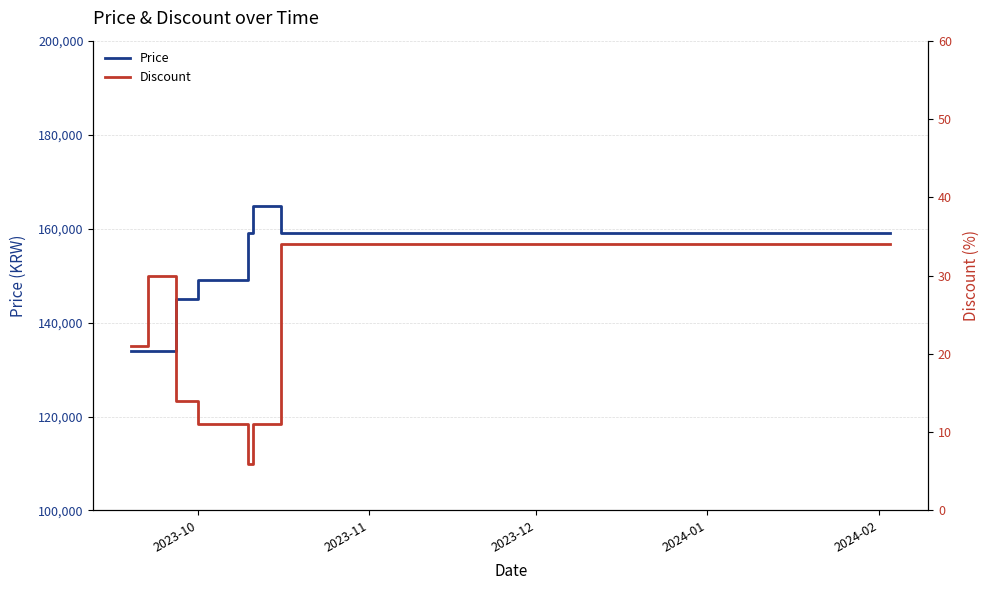

What is the lowest value of the Price series?

133900